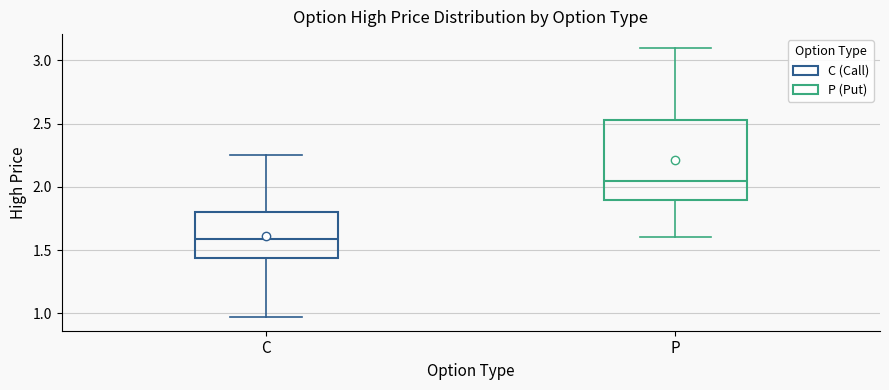

Where does the lower whisker of the box for P end on the y-axis? The values are not printed on the chart, so give them approximately, as read against the axis.

1.60